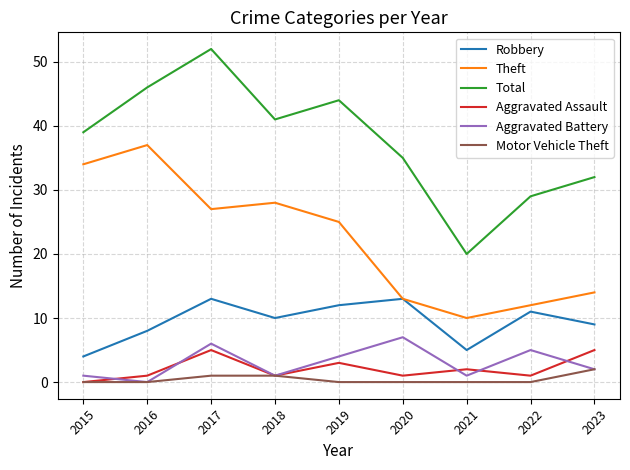

True or false: Theft and Aggravated Battery intersect in this chart.

False